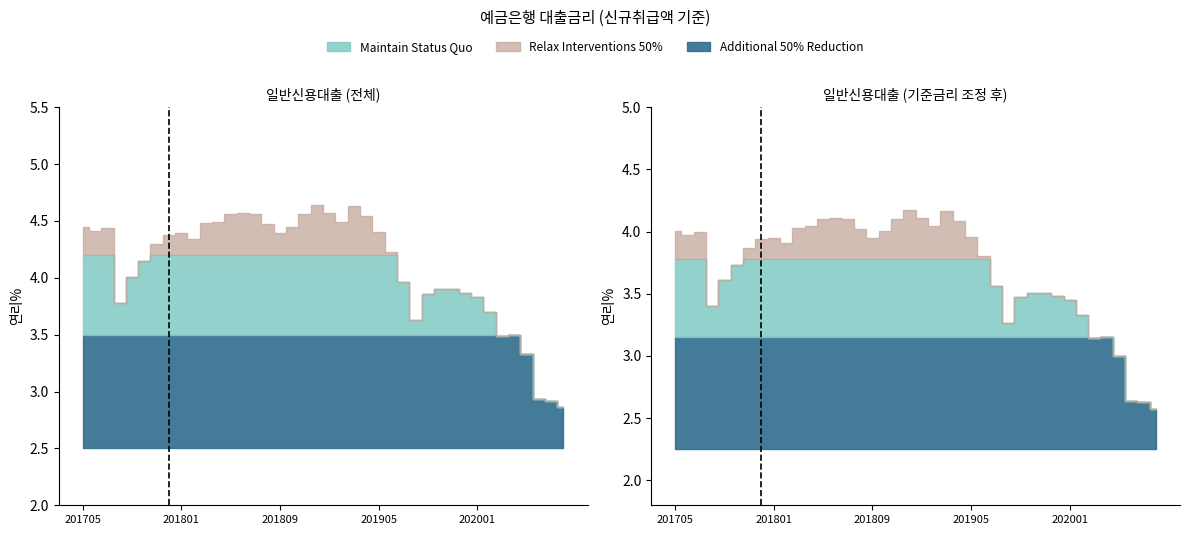

List the labels in order of value, smallest first.

202008, 202007, 202006, 202005, 202003, 202004, 201908, 202002, 201708, 202001, 201909, 201912, 201910, 201911, 201907, 201709, 201710, 201906, 201711, 201802, 201712, 201801, 201809, 201905, 201706, 201707, 201705, 201810, 201808, 201803, 201804, 201902, 201904, 201805, 201807, 201811, 201806, 201901, 201903, 201812